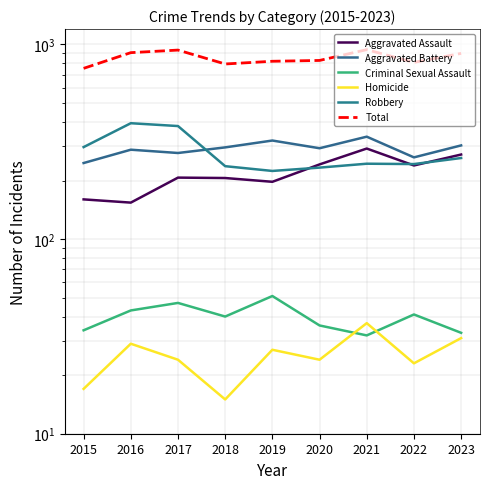

Which series changed the most between 2016 and 2022?

Robbery